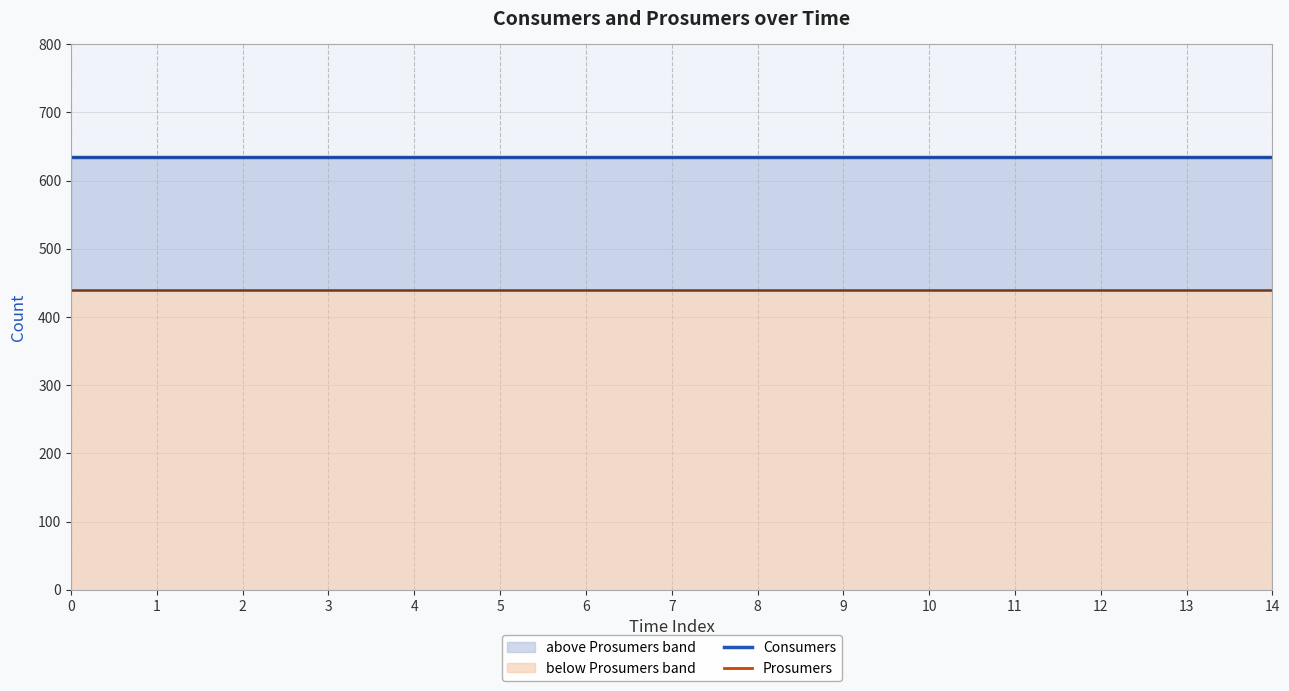

Does the chart have visible grid lines?

Yes